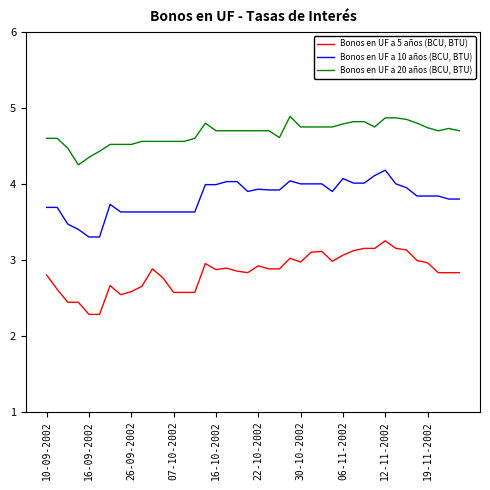

What is the difference between the maximum and minimum values in the Bonos en UF a 20 años (BCU, BTU) series?

0.6